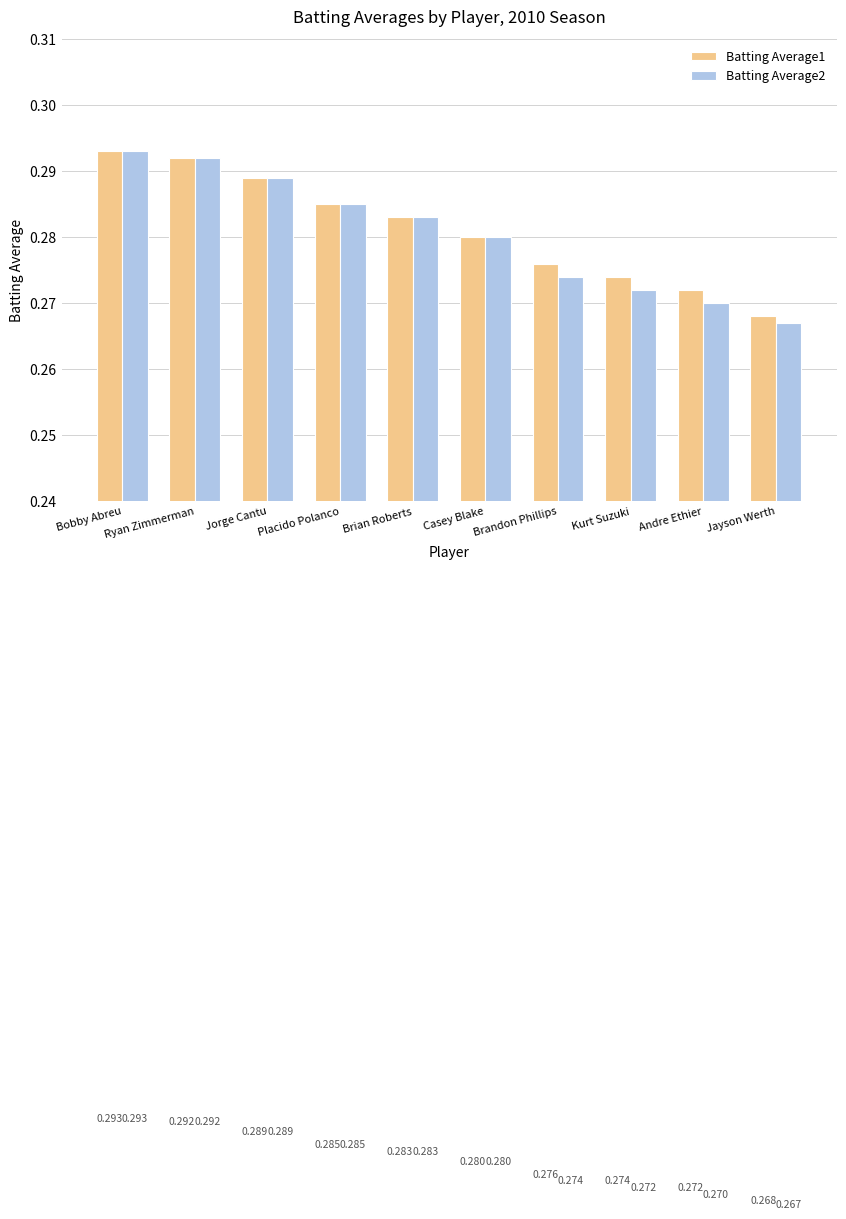

Which label corresponds to the smallest value in the chart?

Jayson Werth